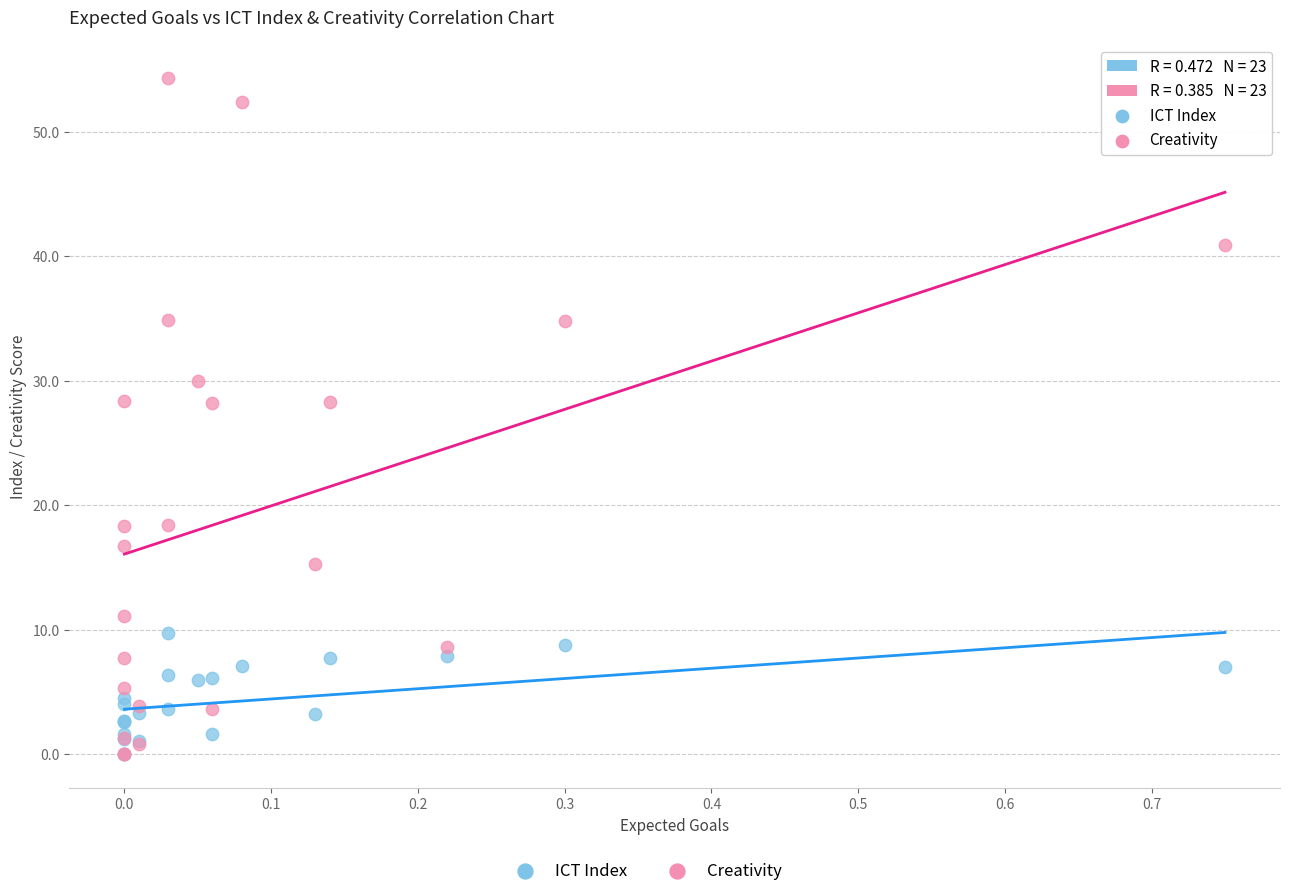

Which series reaches the maximum Y coordinate?

Creativity